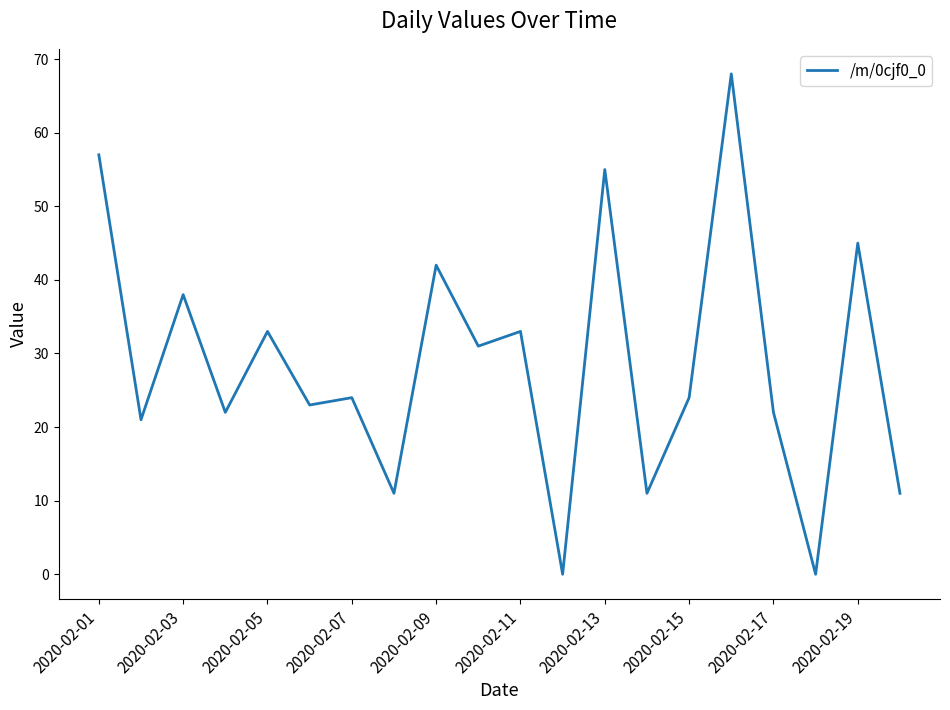

What is the difference between the maximum and minimum values?

68